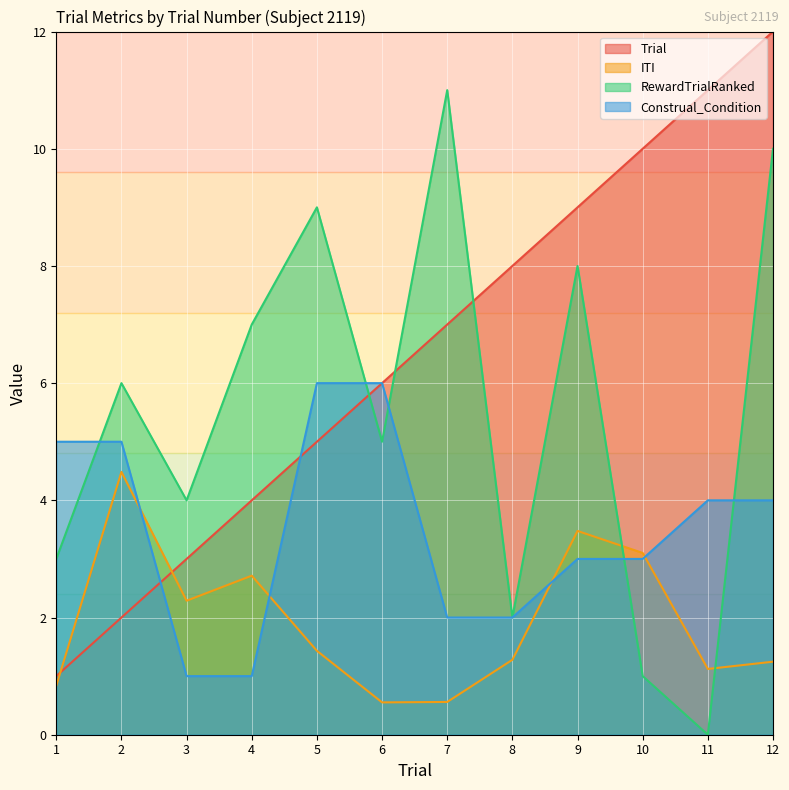

Count the Construal_Condition values in the range 2 to 5.

8